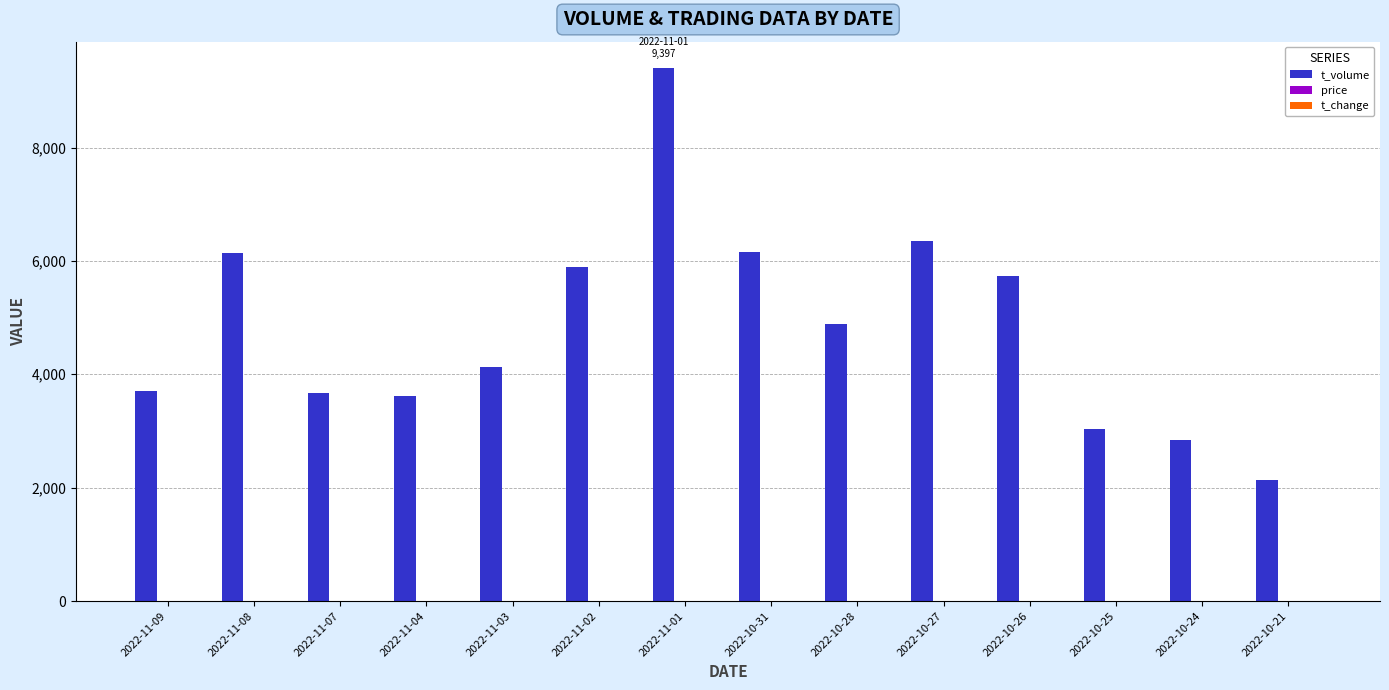

True or false: t_volume has a value of 6360.2 at 2022-11-03.

False